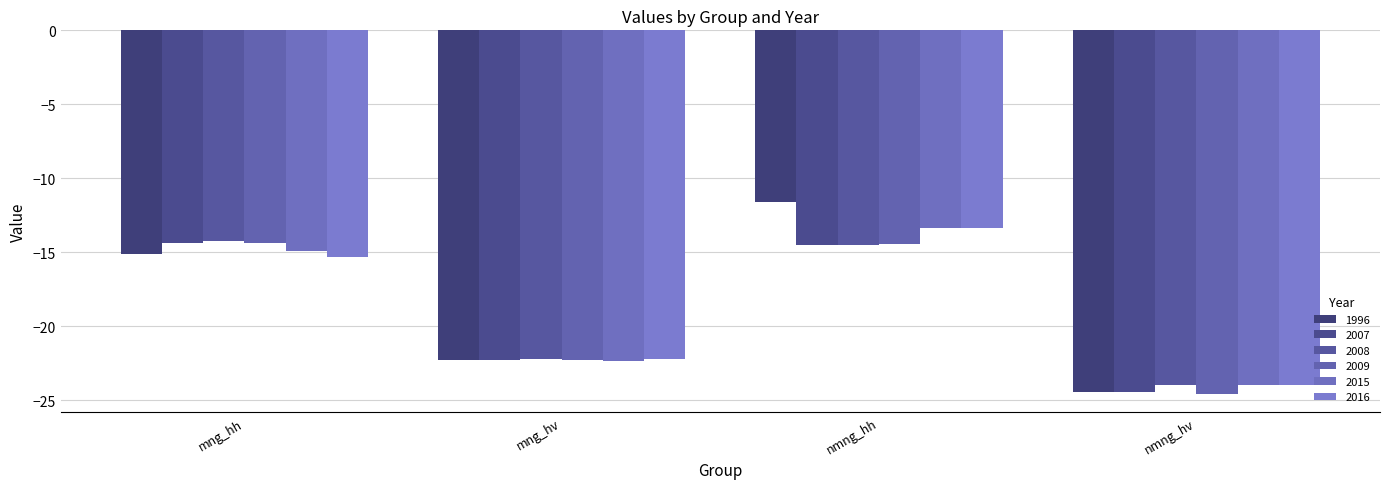

Which series has the largest total across all categories?

1996